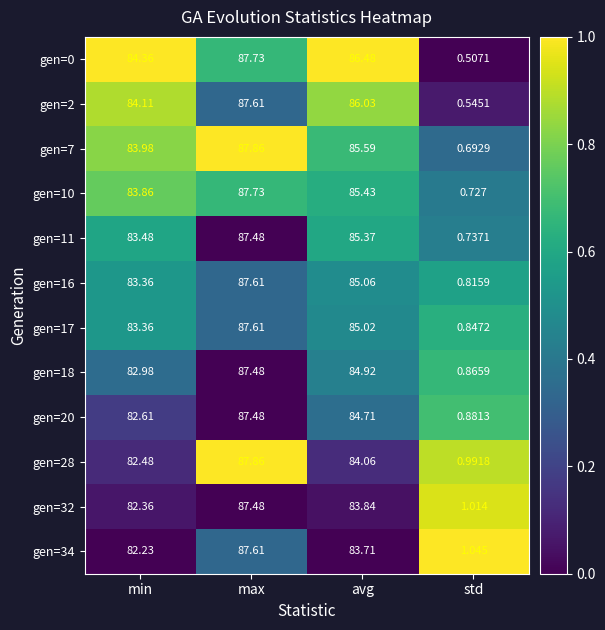

At how many categories does at least one series exceed 0?

4